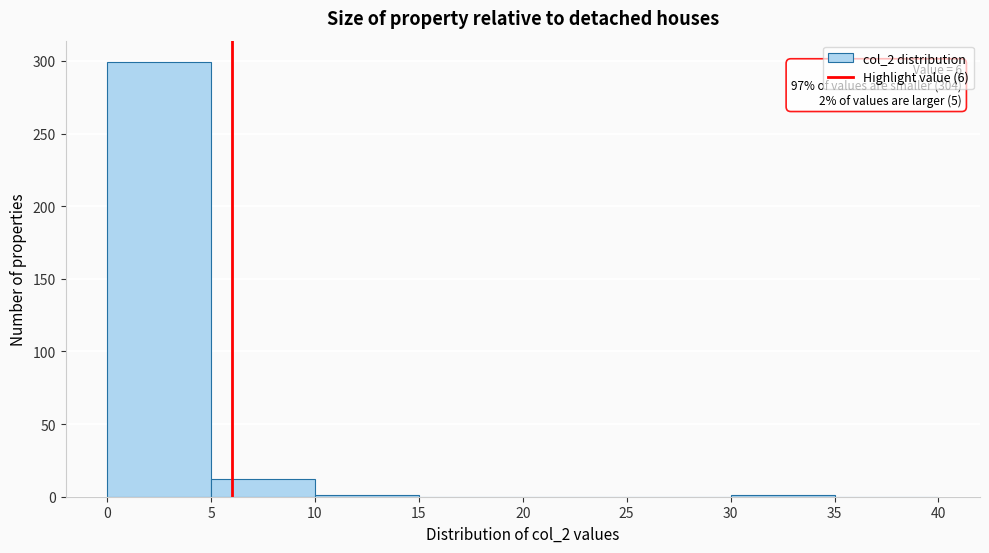

Which range on the x-axis has the tallest bar?

0 to 5